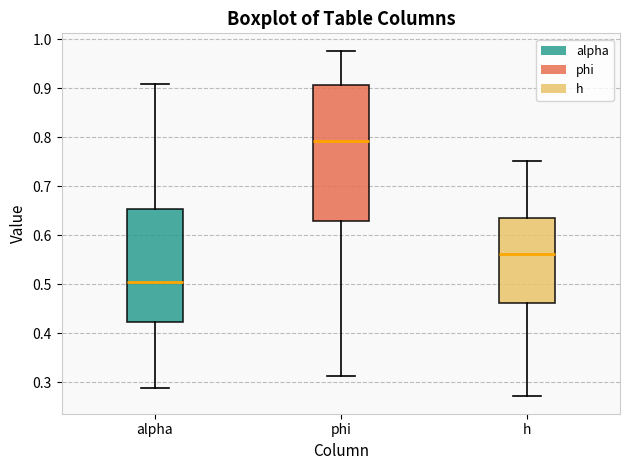

Comparing the boxes themselves (not the whiskers), which one is the tallest?

phi